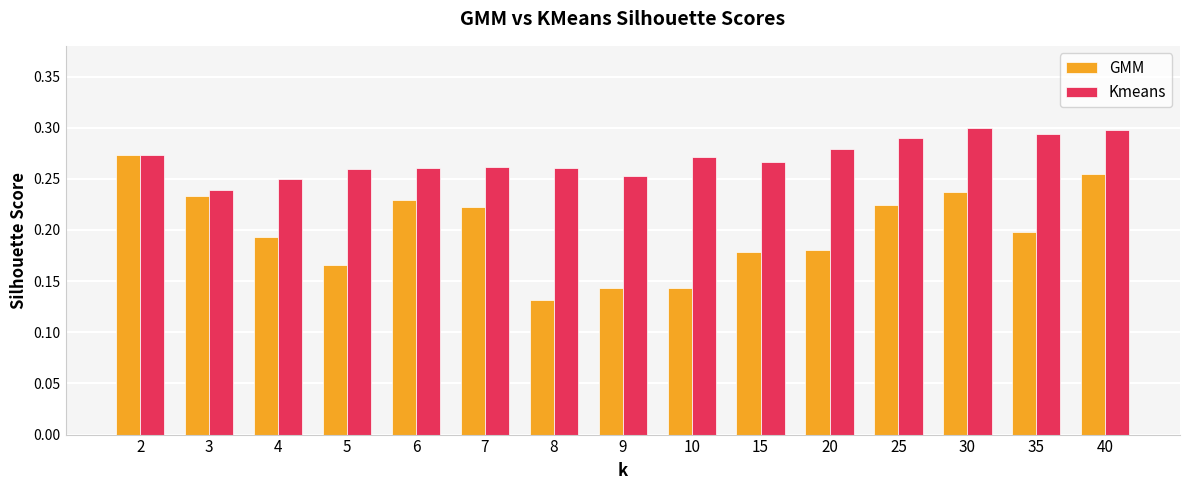

At how many categories does at least one series exceed 0?

15